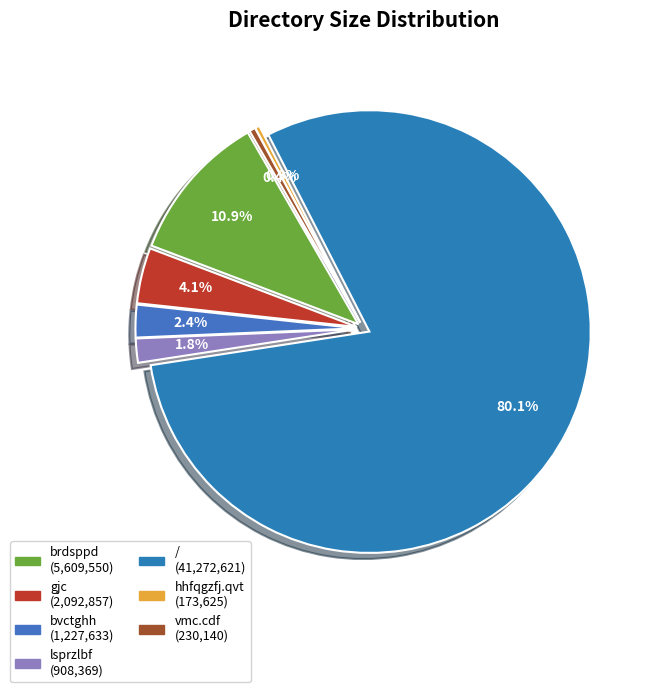

To the nearest percent, what is the difference between the hhfqgzfj.qvt and / slice percentages?

80%